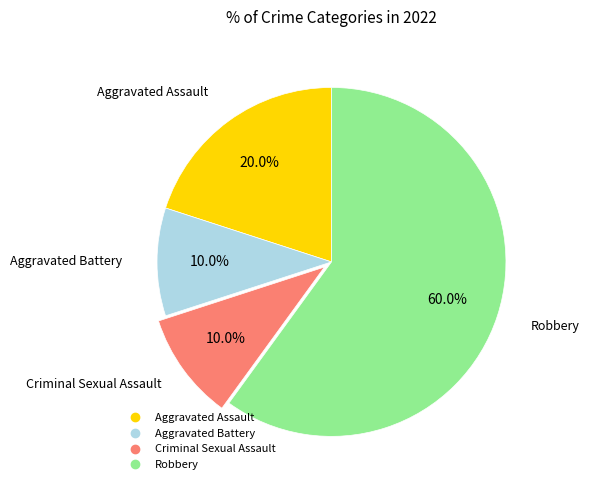

Is the sum of Aggravated Battery and Robbery greater than half?

Yes